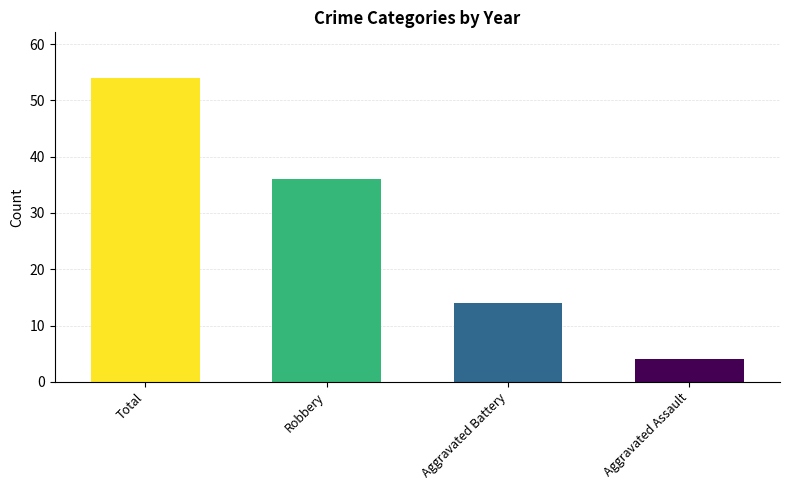

What is the change in value from Total to Robbery?

-18